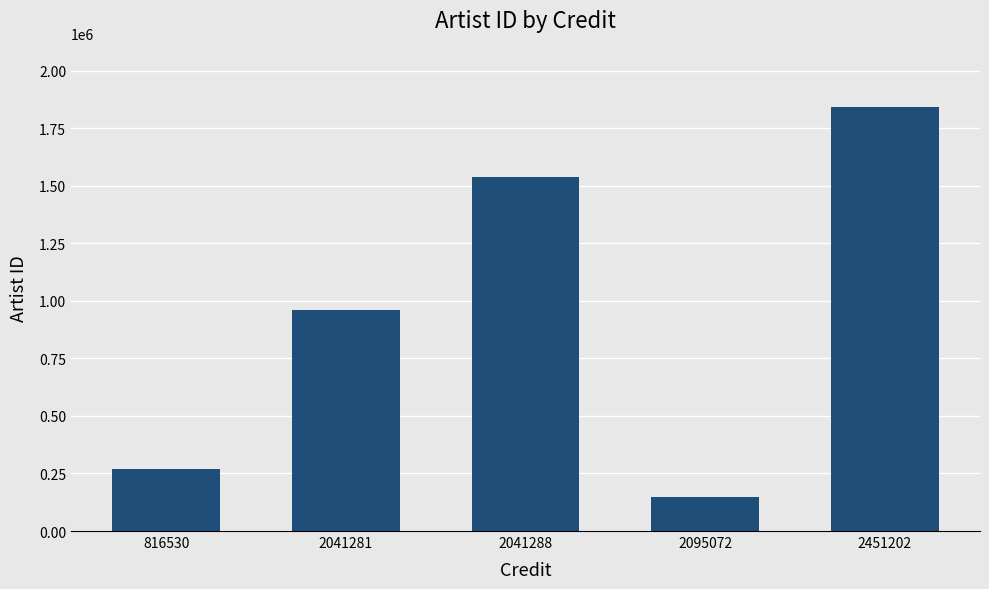

Are the bars horizontal?

No